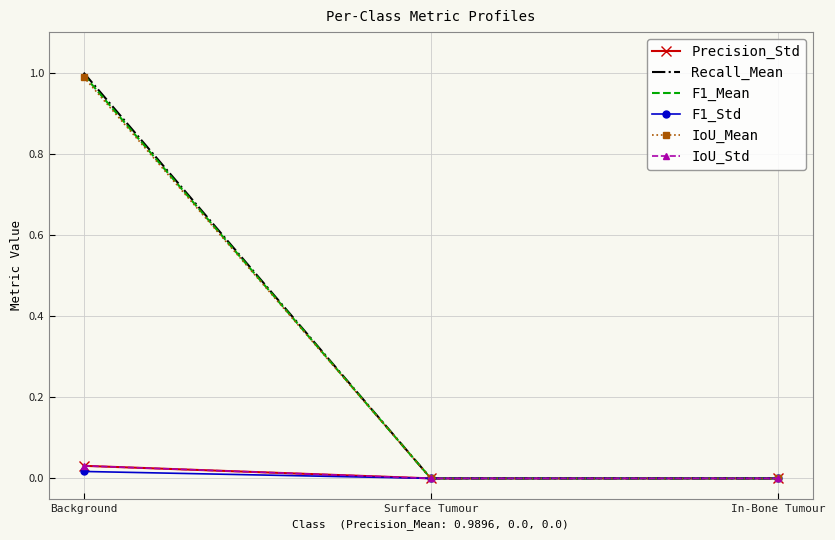

What is the label of the 2nd point from the left?

Surface Tumour